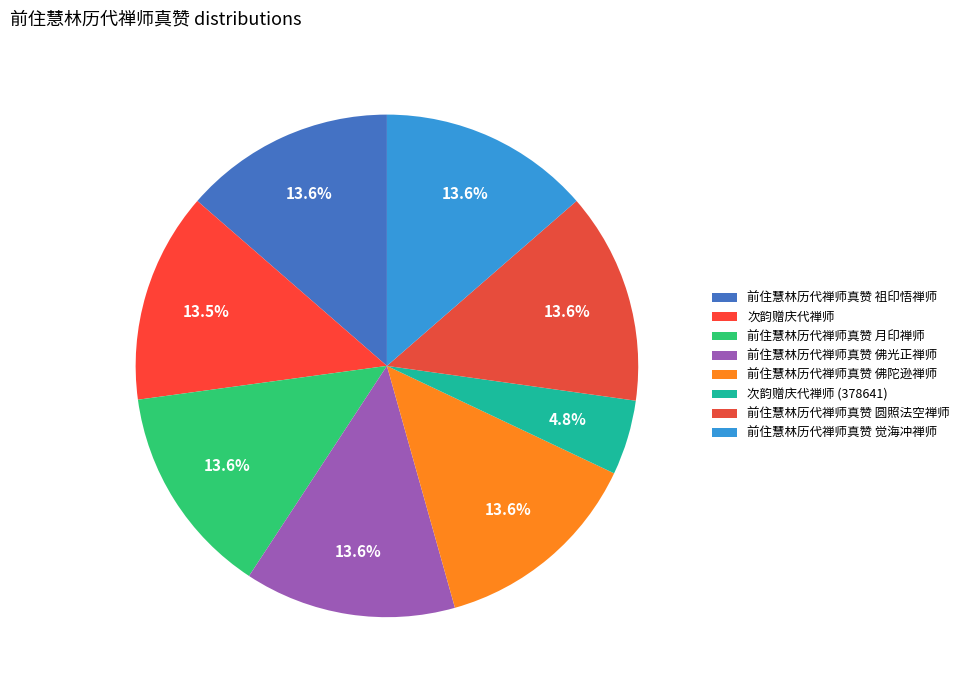

To the nearest percent, what percentage of the pie is 次韵赠庆代禅师 (378641)?

5%